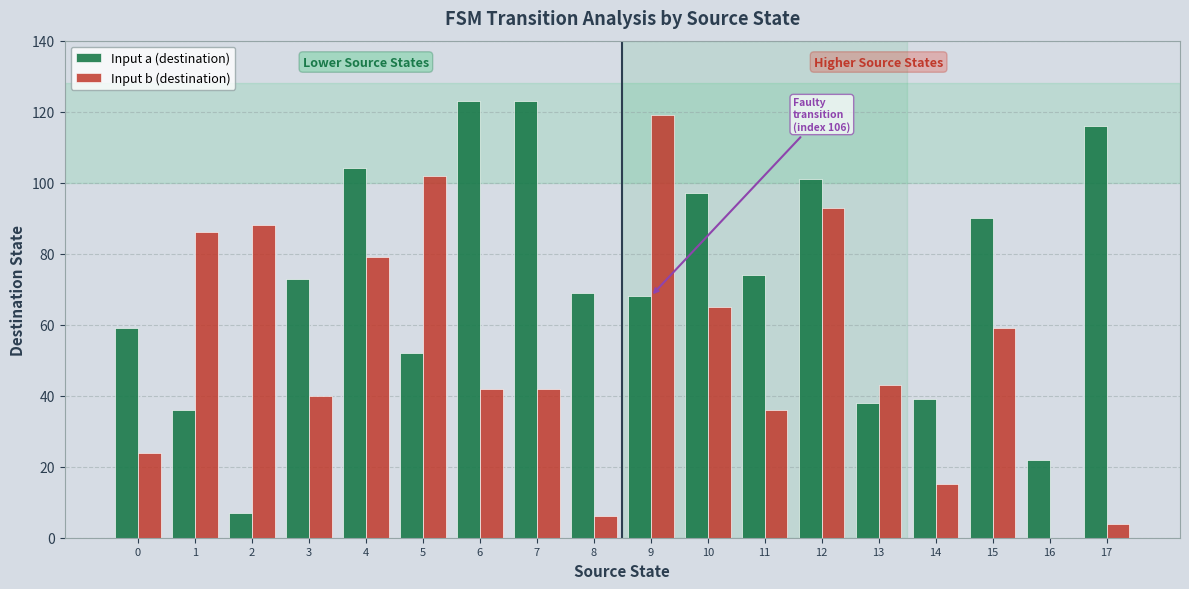

What is the sum of all Input a (destination) values?

1291